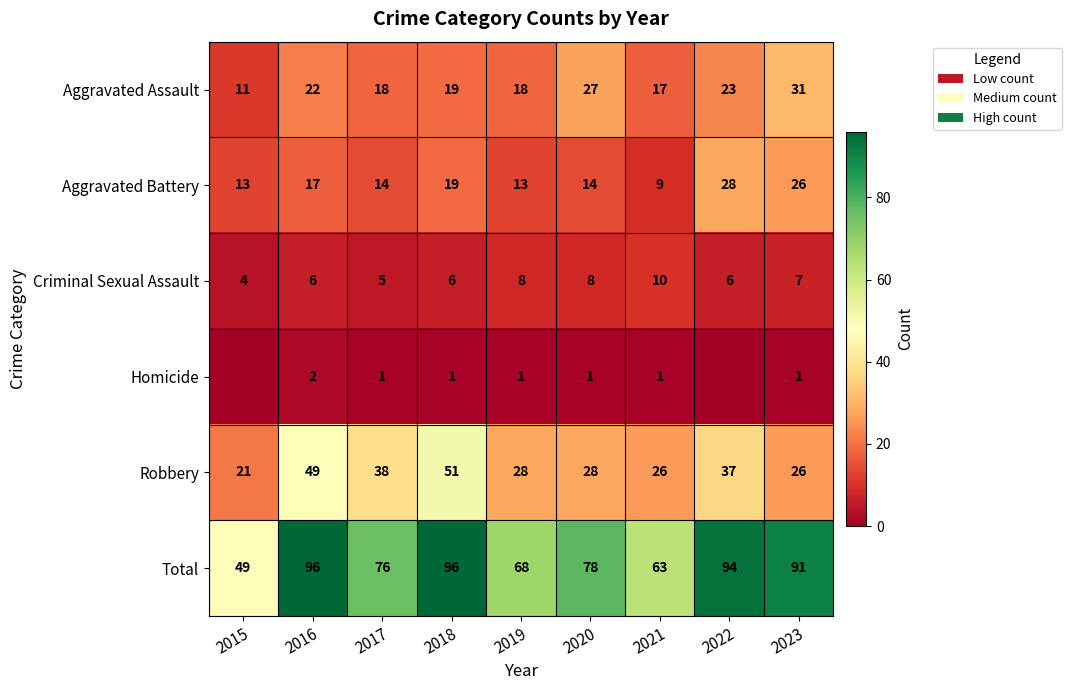

How many categories are shown in the chart?

9